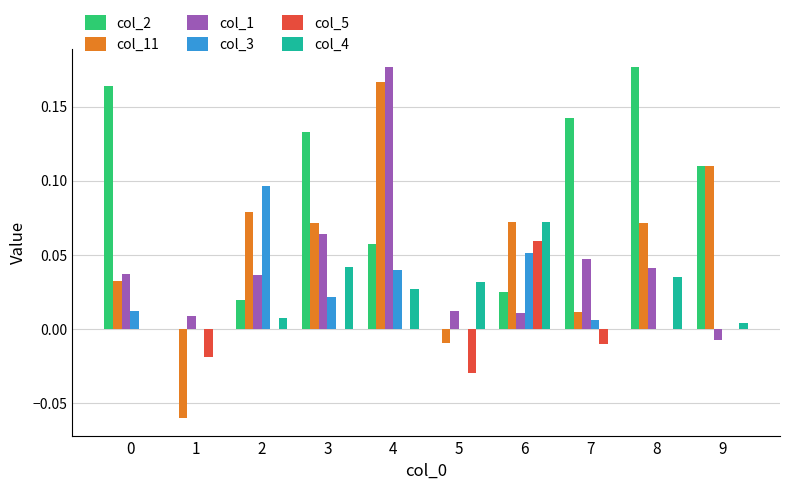

Does the chart contain stacked bars?

No